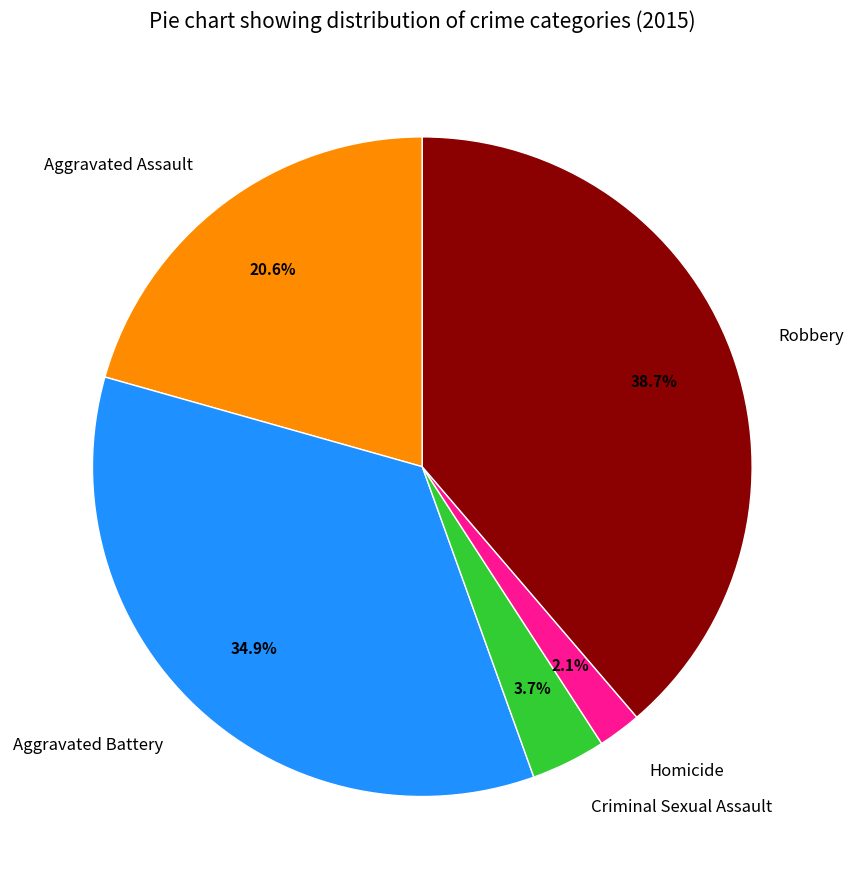

To the nearest percent, what is the difference between the largest and smallest slice percentages?

37%